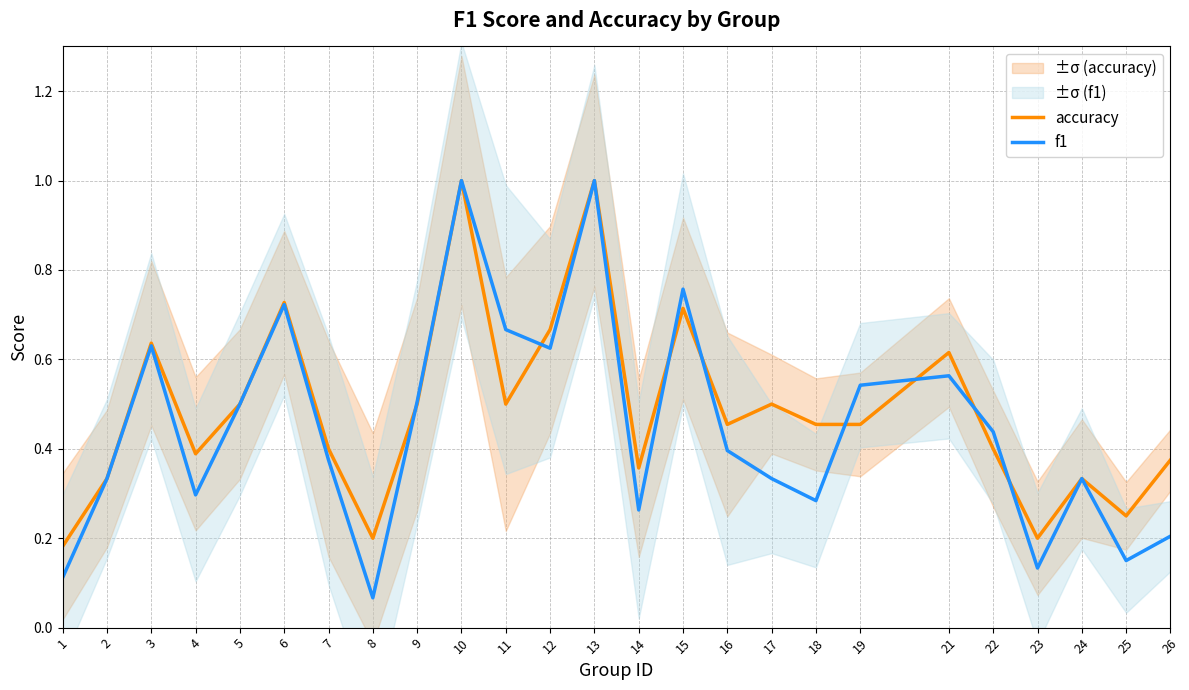

Which has a higher value, 14 or 13?

13